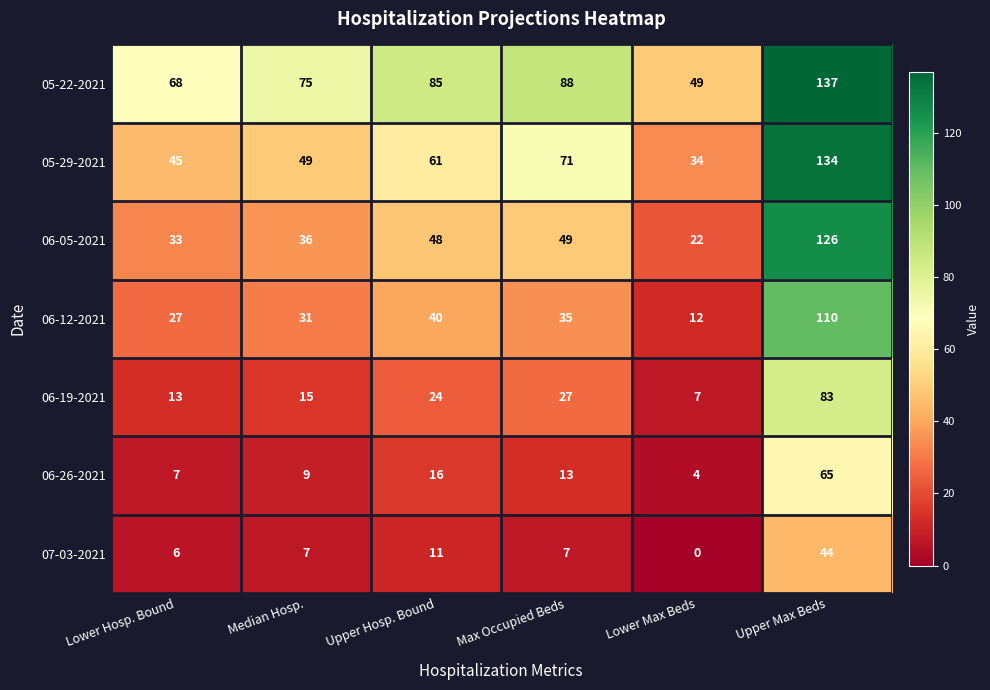

Which series has the largest range (max minus min)?

06-05-2021